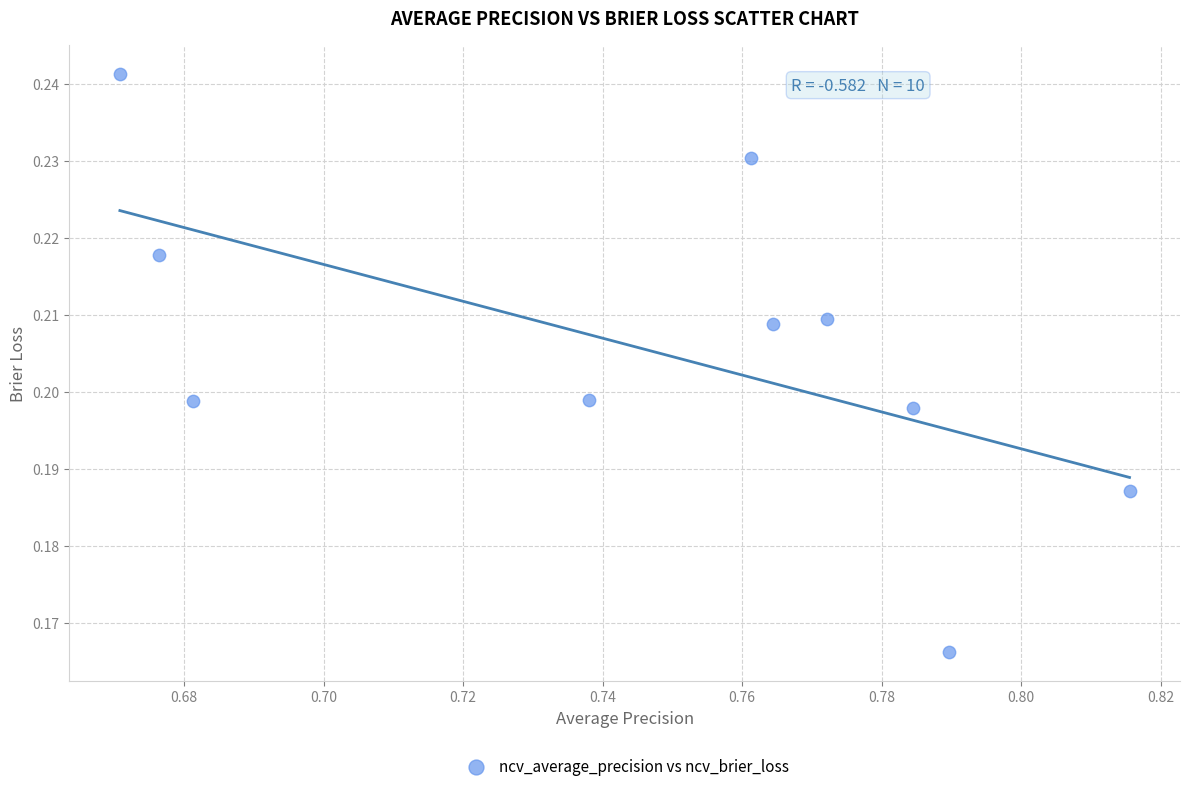

What is the average X value?

0.7